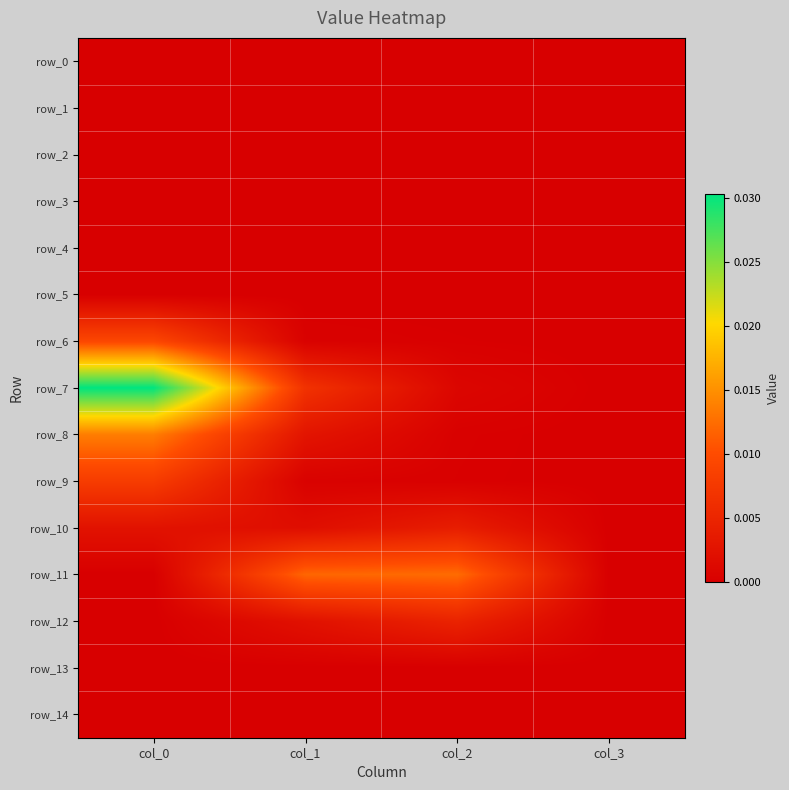

Which series has the widest spread of values?

row_7